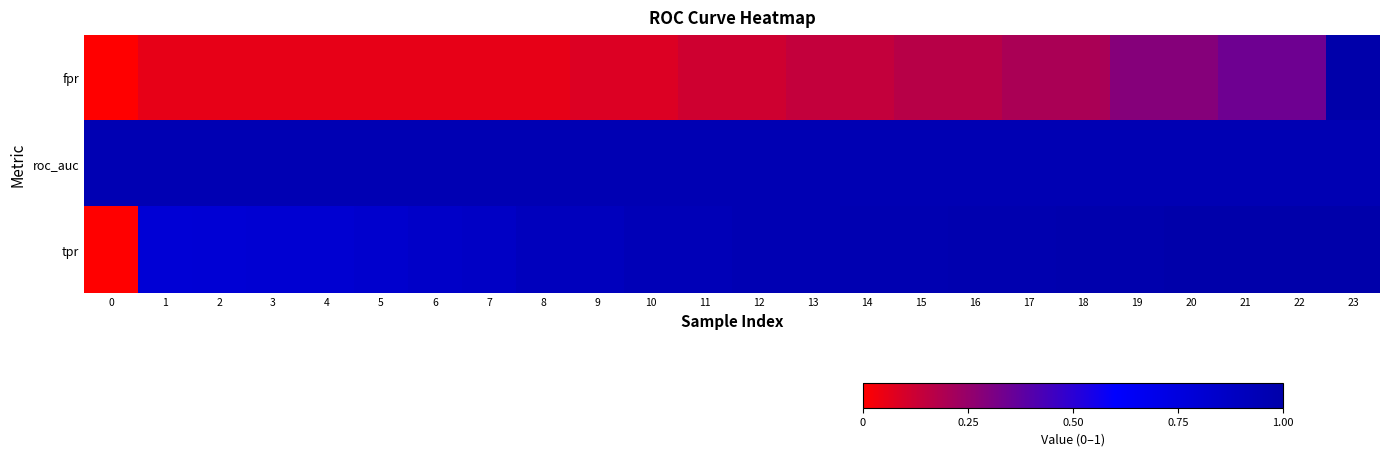

How many categories are shown in the chart?

24